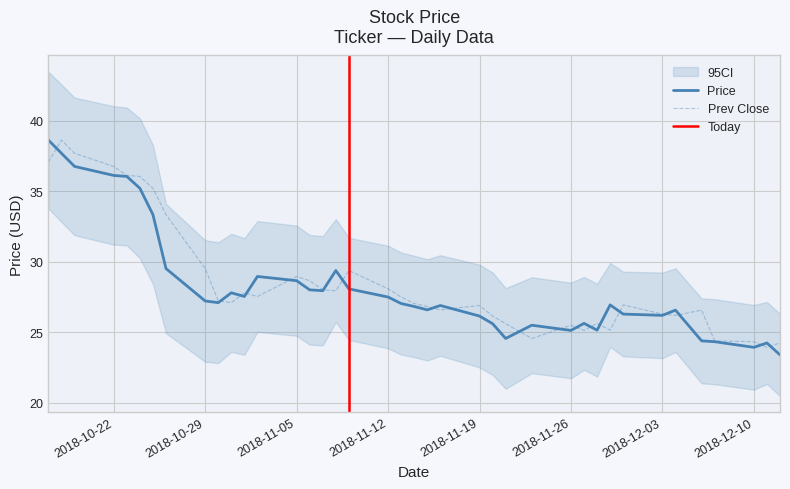

Which series has the largest total across all categories?

prev_close